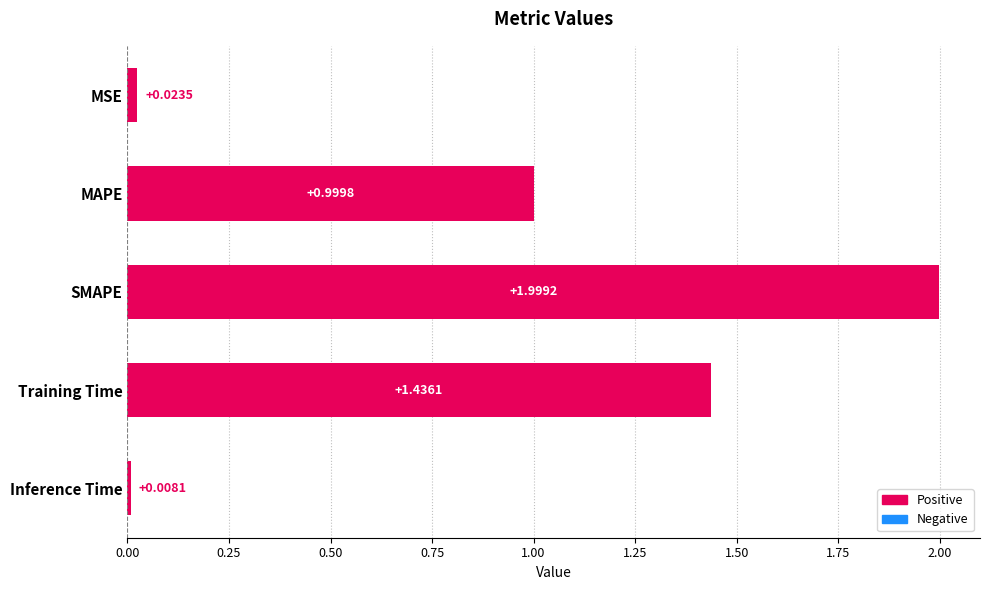

Rank the categories by value from lowest to highest.

Inference Time, MSE, MAPE, Training Time, SMAPE